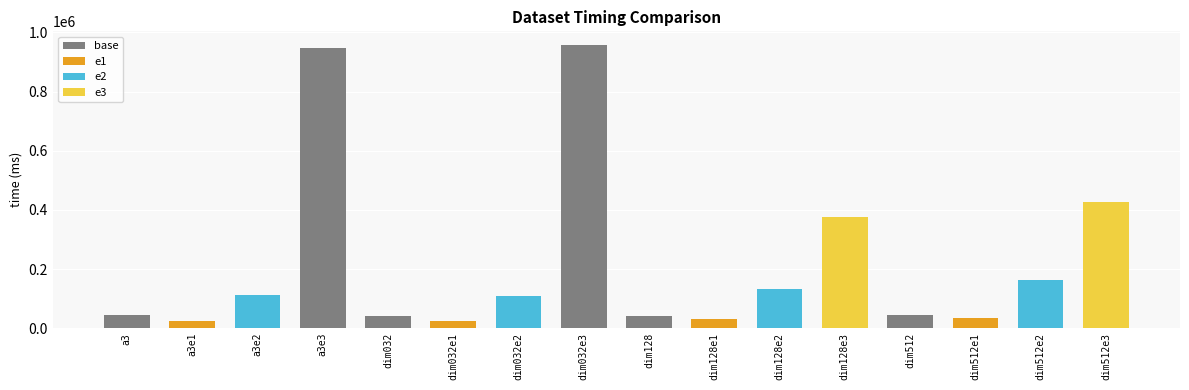

Where does the data first go above 108352?

a3e2